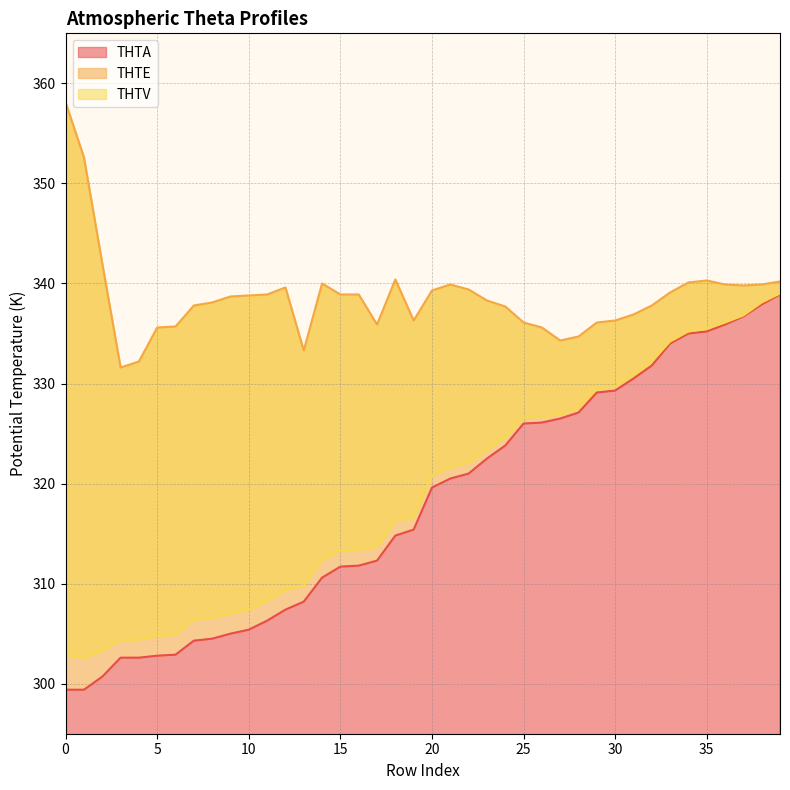

True or false: THTE and THTA cross at least once.

False